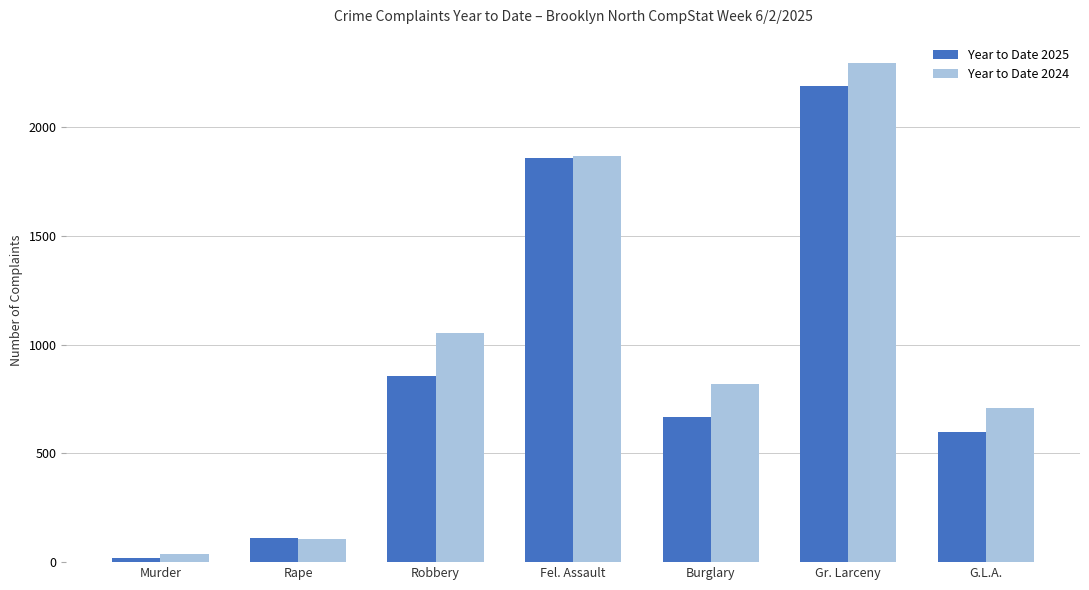

The value of Year to Date 2025 at Murder is 19. True or false?

True